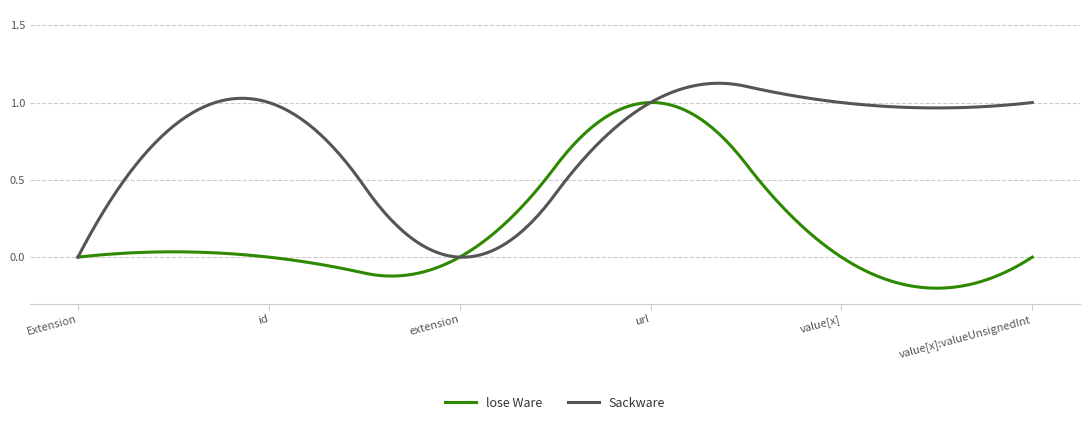

Which series has the largest total across all categories?

Sackware